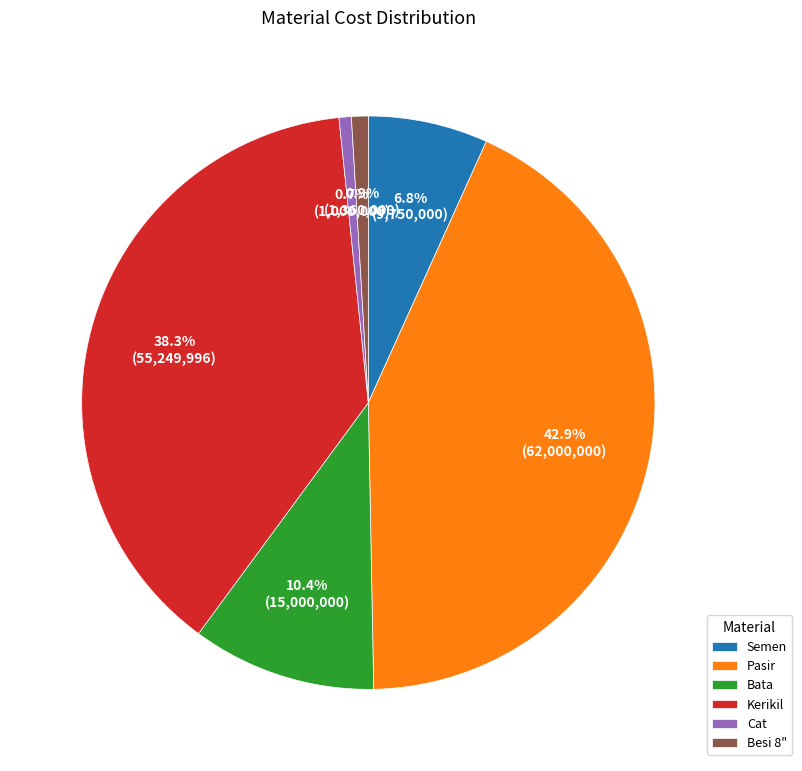

What is the total percentage of Bata and Kerikil?

48.7%